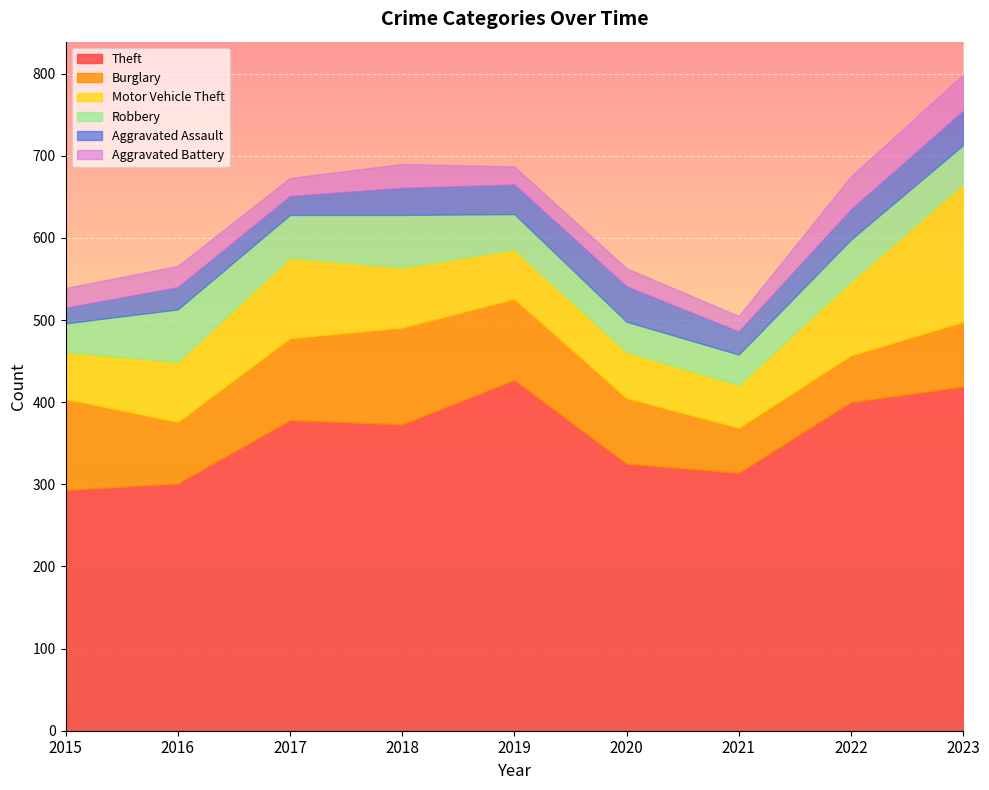

Reading right to left, list all the values displayed in this chart.

Theft: 419	400	314	325	427	373	378	301	293
Burglary: 79	57	55	80	99	118	100	75	111
Motor Vehicle Theft: 168	90	52	56	60	73	98	73	57
Robbery: 47	51	37	37	43	64	52	64	35
Aggravated Assault: 42	37	28	43	36	33	23	27	19
Aggravated Battery: 44	40	19	22	22	29	22	26	24